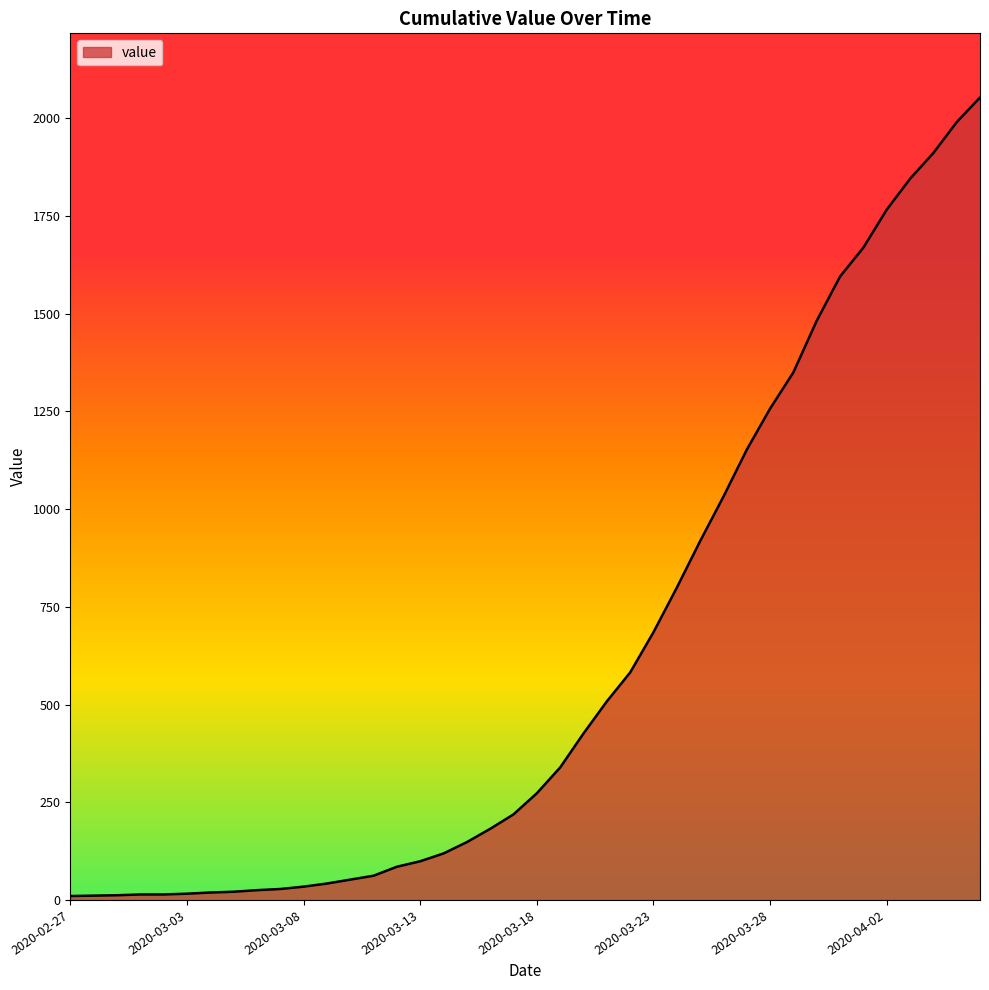

What is the maximum value shown in the chart?

2053